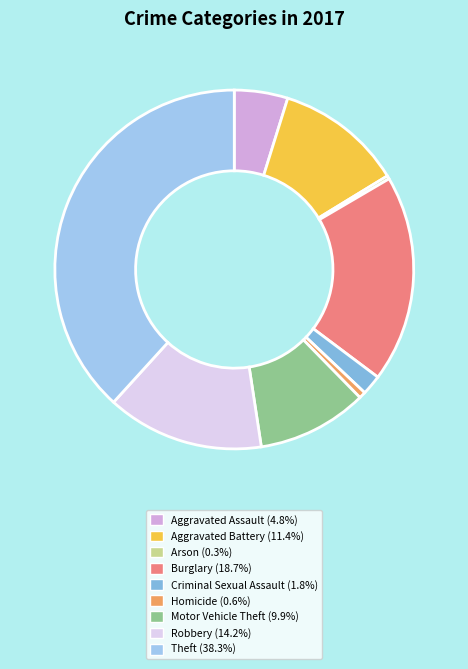

How many slices are in this pie chart?

9